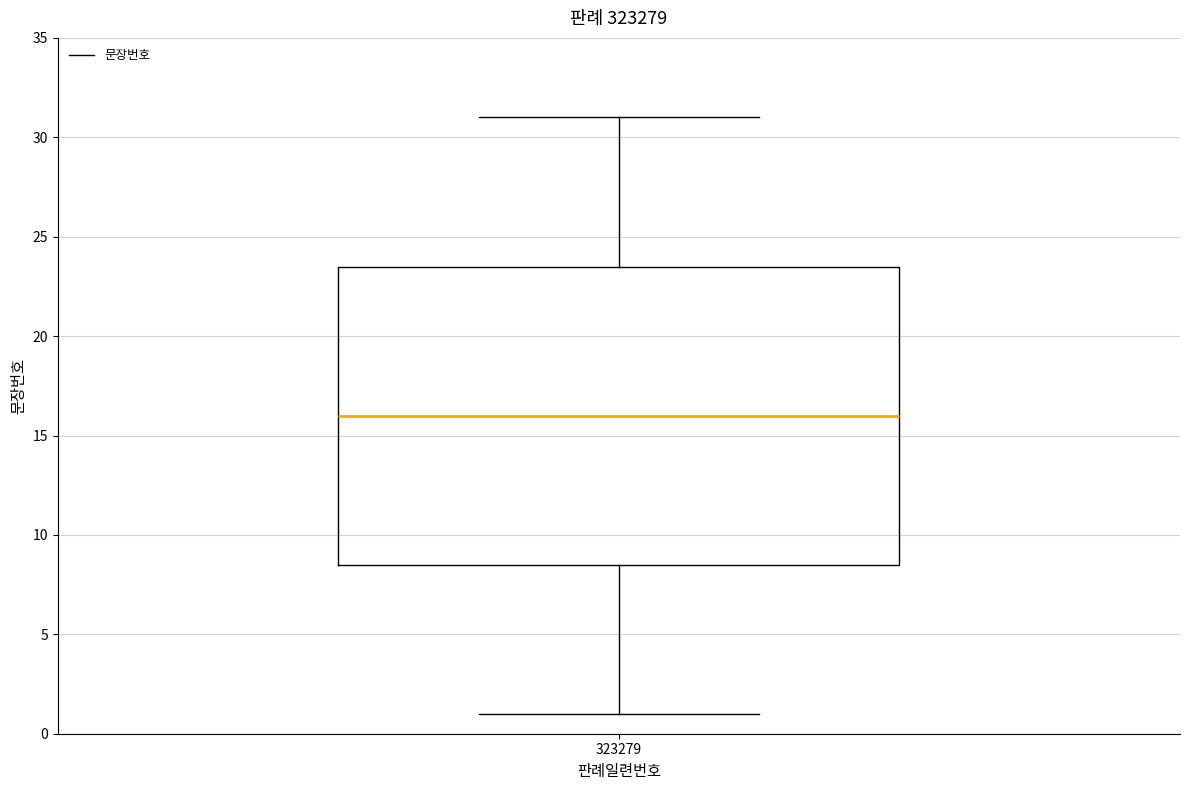

Transcribe this box plot: give where the median line is, the range the box spans, and where the two whiskers end, as read against the y-axis. The values are not printed on the chart, so give them approximately, as read against the axis.

median 16.0, box 8.5 to 23.5, whiskers 1.0 to 31.0